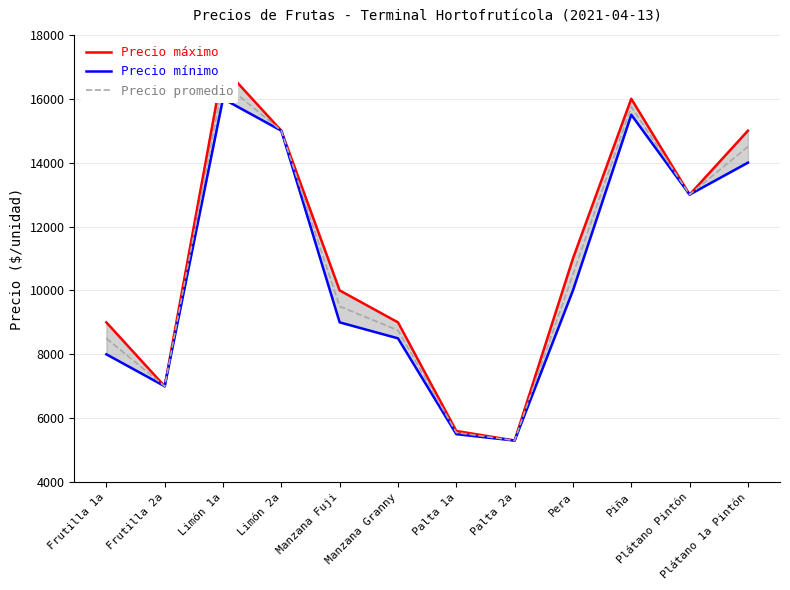

What is the value of the Precio promedio point at the 8th from the left?

5300